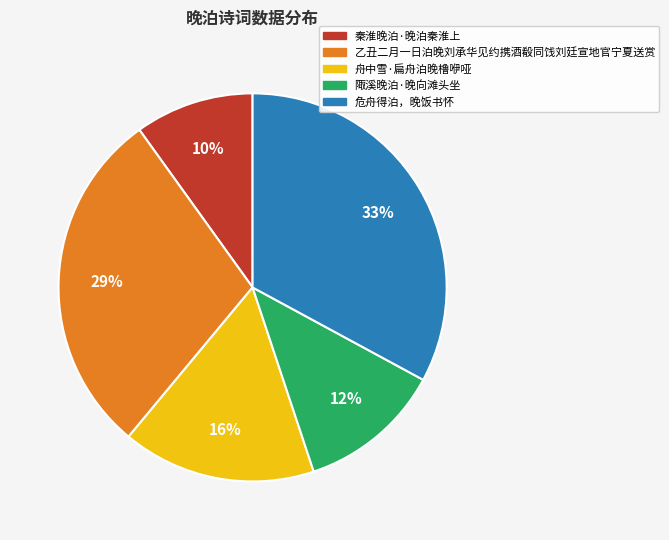

Between 舟中雪·扁舟泊晚橹咿哑 and 秦淮晚泊·晚泊秦淮上, which is larger?

舟中雪·扁舟泊晚橹咿哑